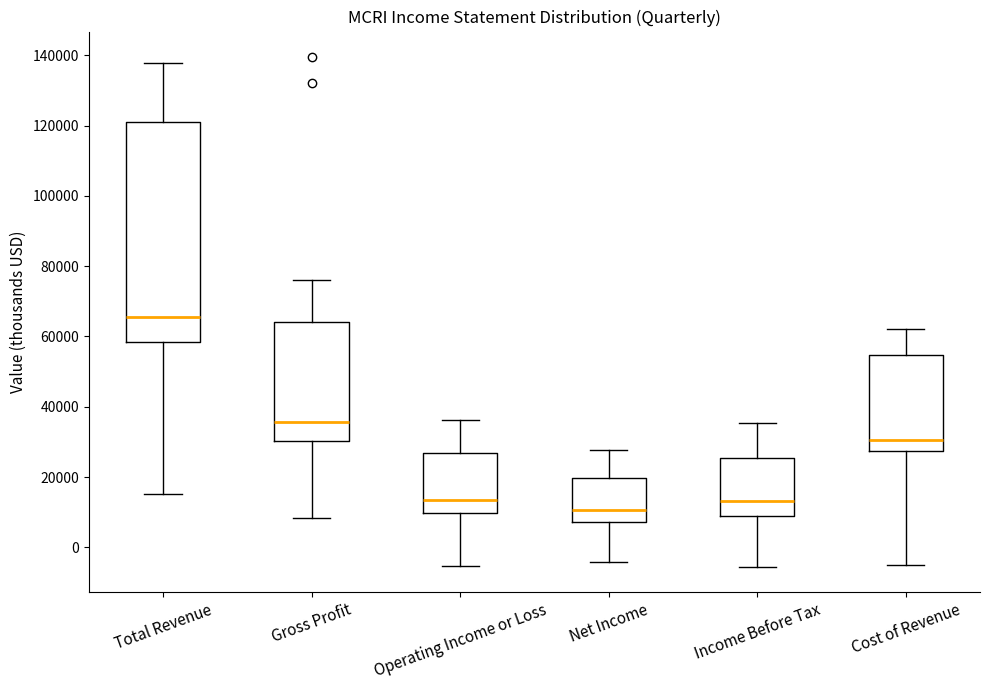

Which box has the lowest median line?

Net Income